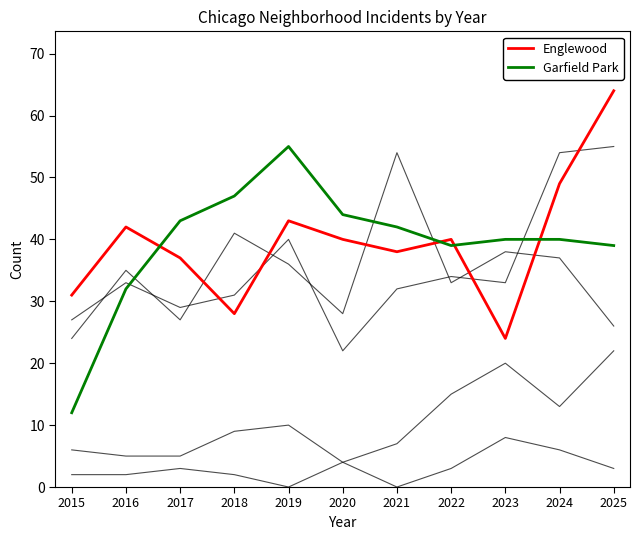

At which category is the sum across all series the highest?

2025